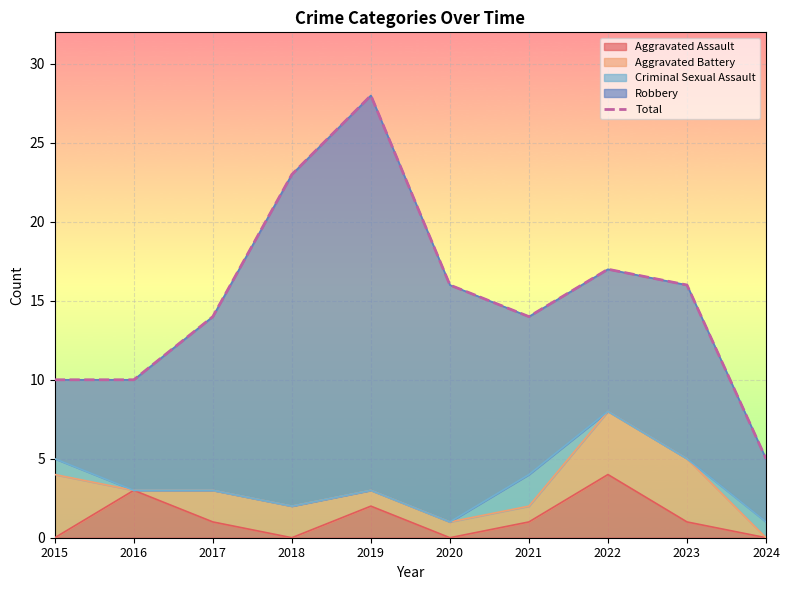

Where does the data first go above 16?

2018